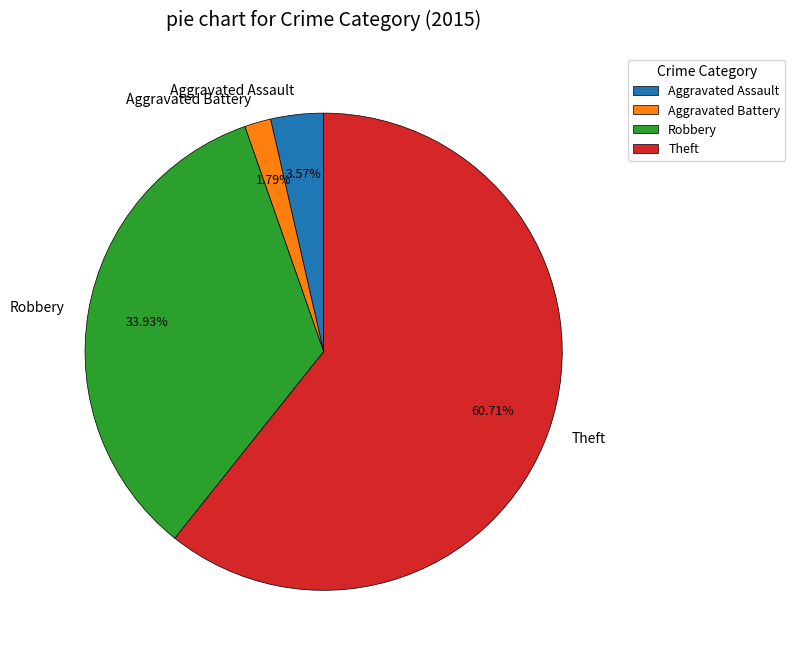

To the nearest percent, what is the difference between the largest and smallest slice percentages?

59%